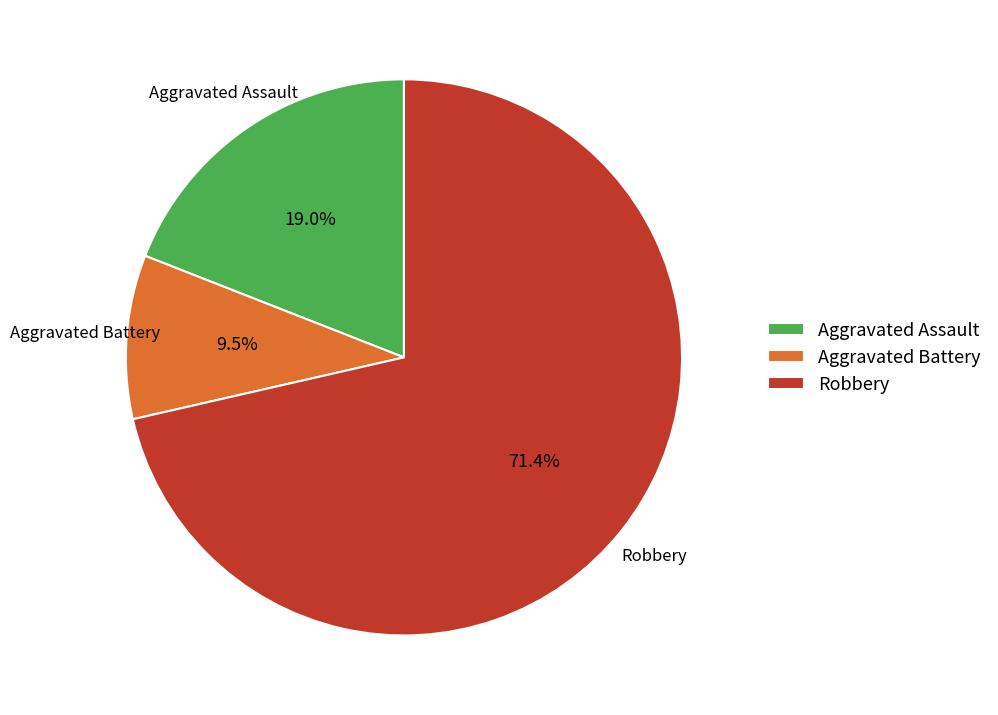

Does Robbery represent more than half of the total?

Yes